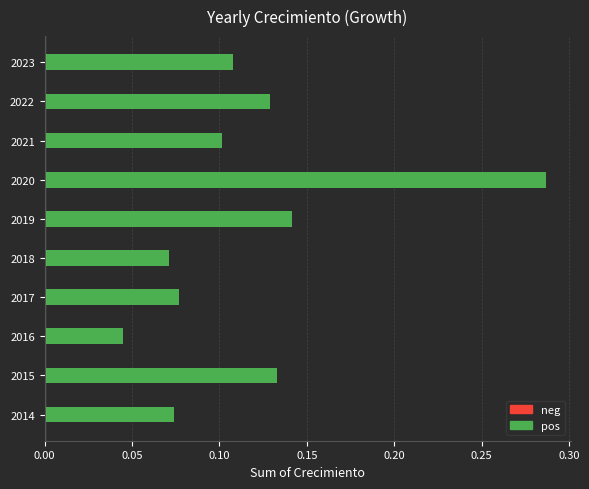

What is the change in value from 2016 to 2023?

+0.1